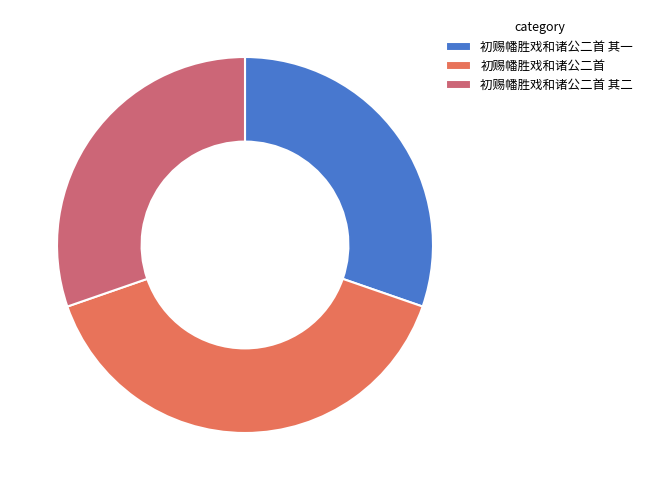

The 初赐幡胜戏和诸公二首 其二 slice represents 21% of the pie. True or false?

False